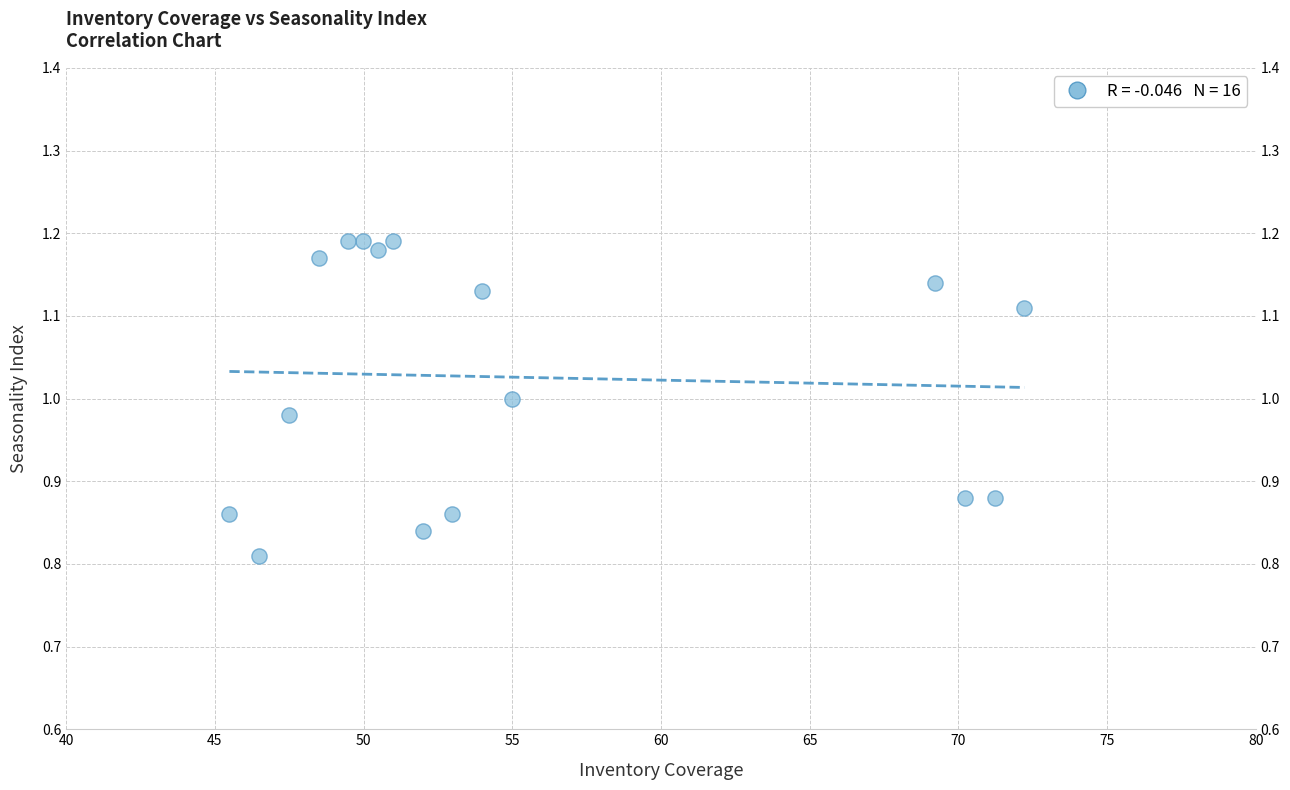

What is the range of X values (max minus min)?

26.7